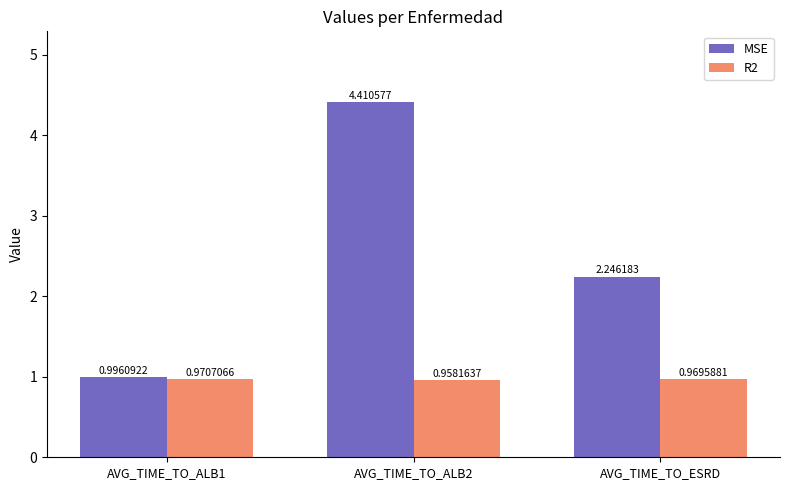

Which series has the largest total across all categories?

MSE